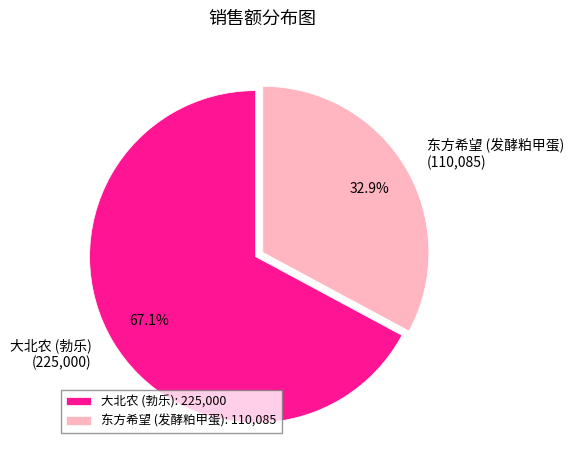

Which has a higher value, 东方希望 (发酵粕甲蛋) or 大北农 (勃乐)?

大北农 (勃乐)